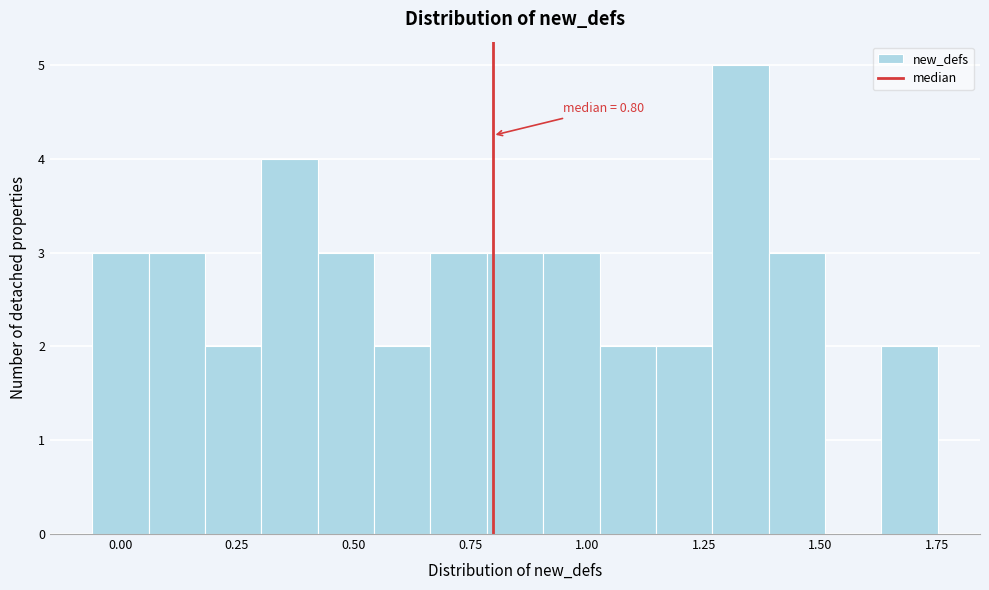

Around what value on the x-axis is the tallest bar? Give the approximate position of its centre, as read against the axis.

1.35